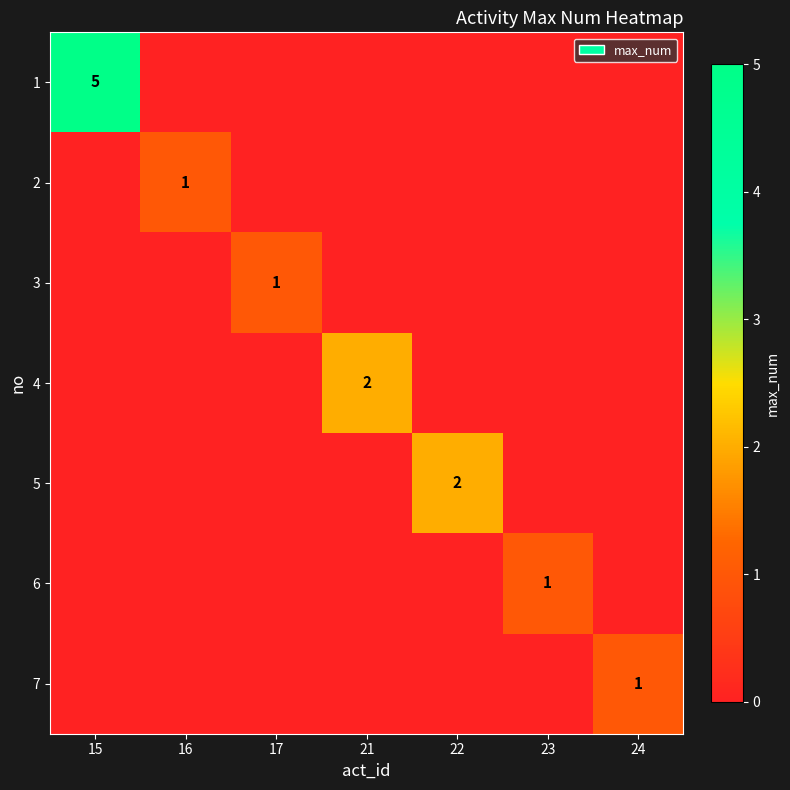

What is the spread (max minus min) of values at 16?

1